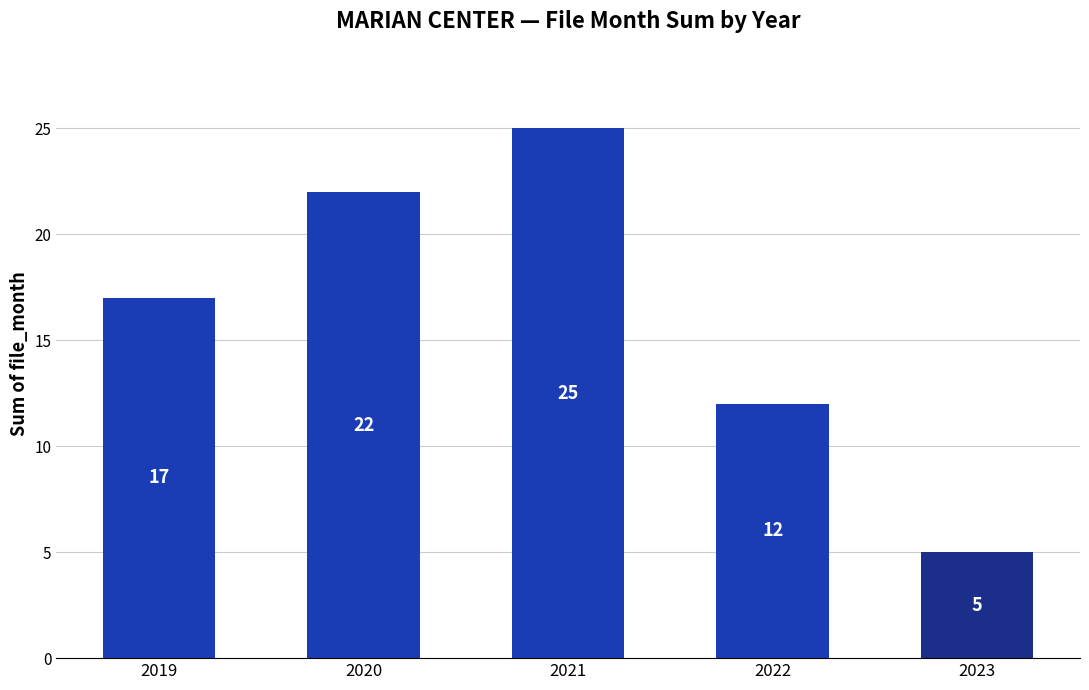

Is it true that the value at 2023 is 8?

False